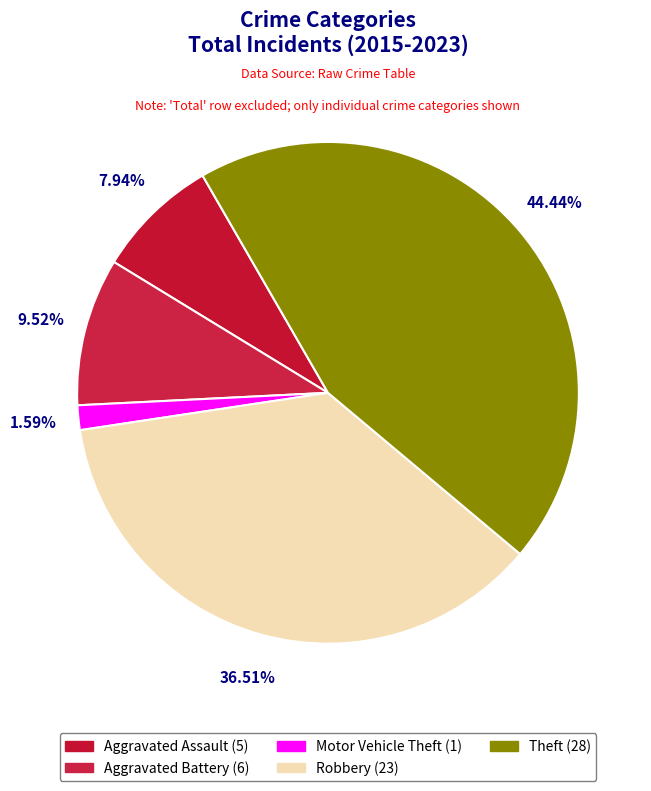

How many segments does this pie chart have?

5